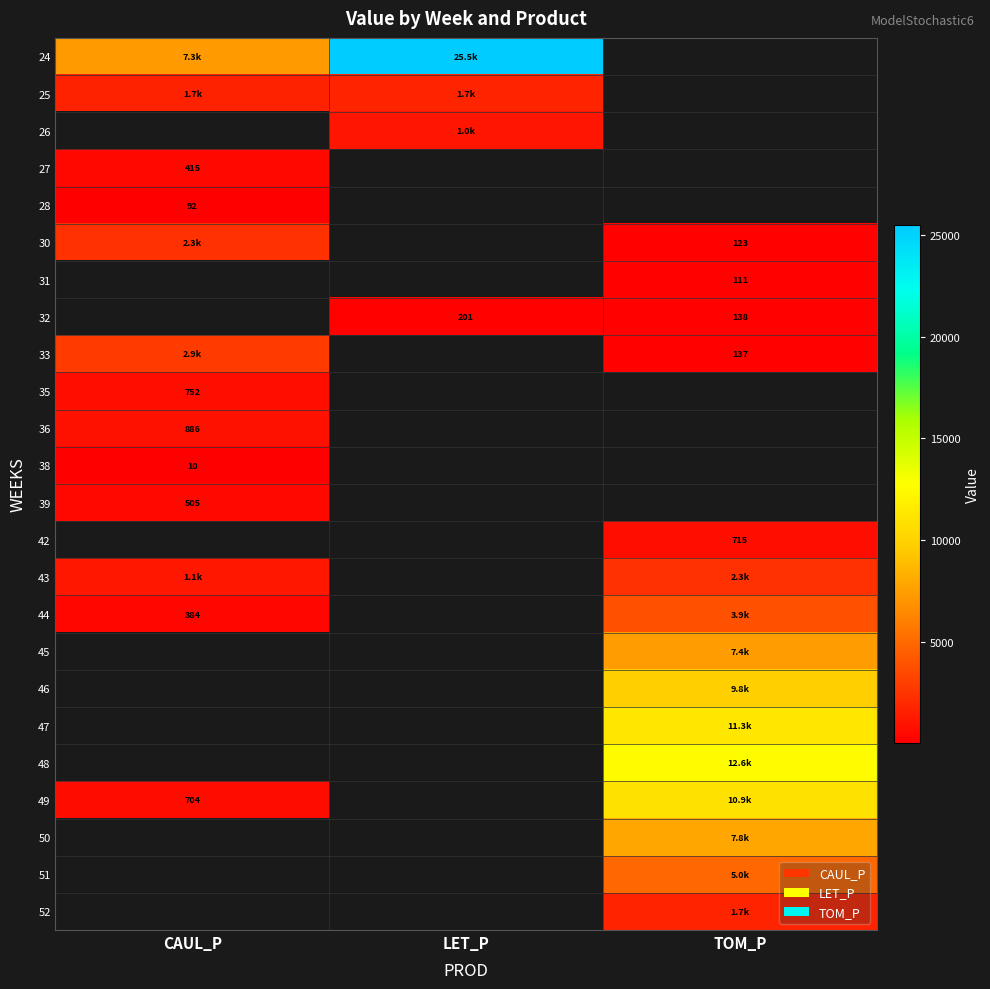

How many categories are shown in the chart?

3